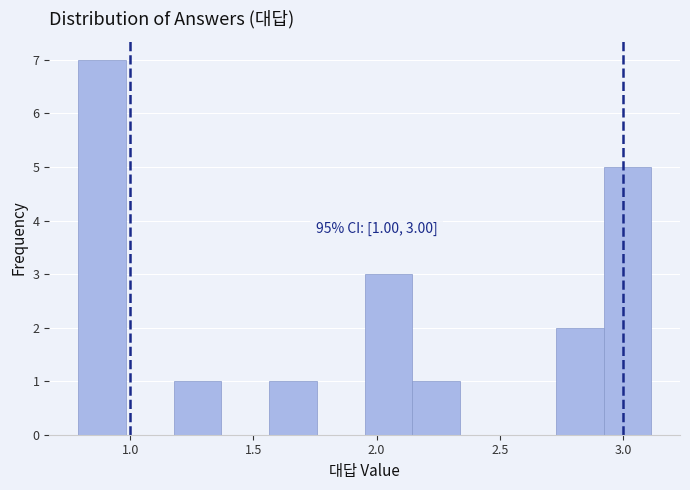

Read against the x-axis, roughly where is the centre of the tallest bar?

0.90